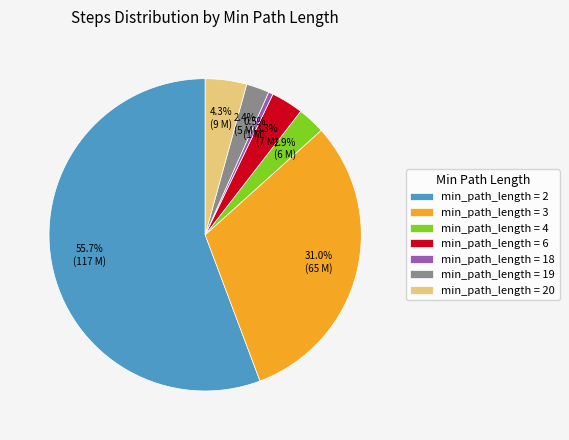

Which category has the smallest portion of the pie?

min_path_length = 18